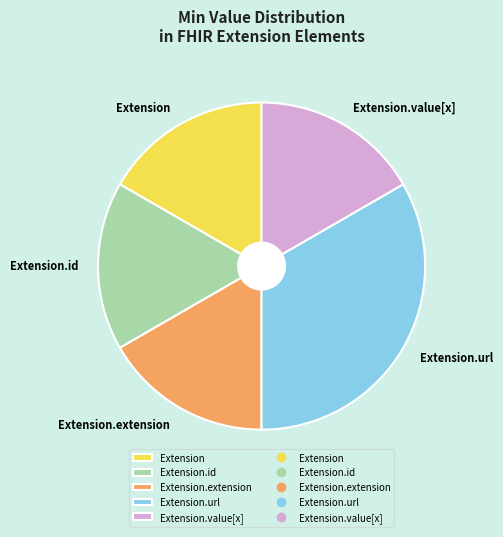

Which slice is the largest?

Extension.url